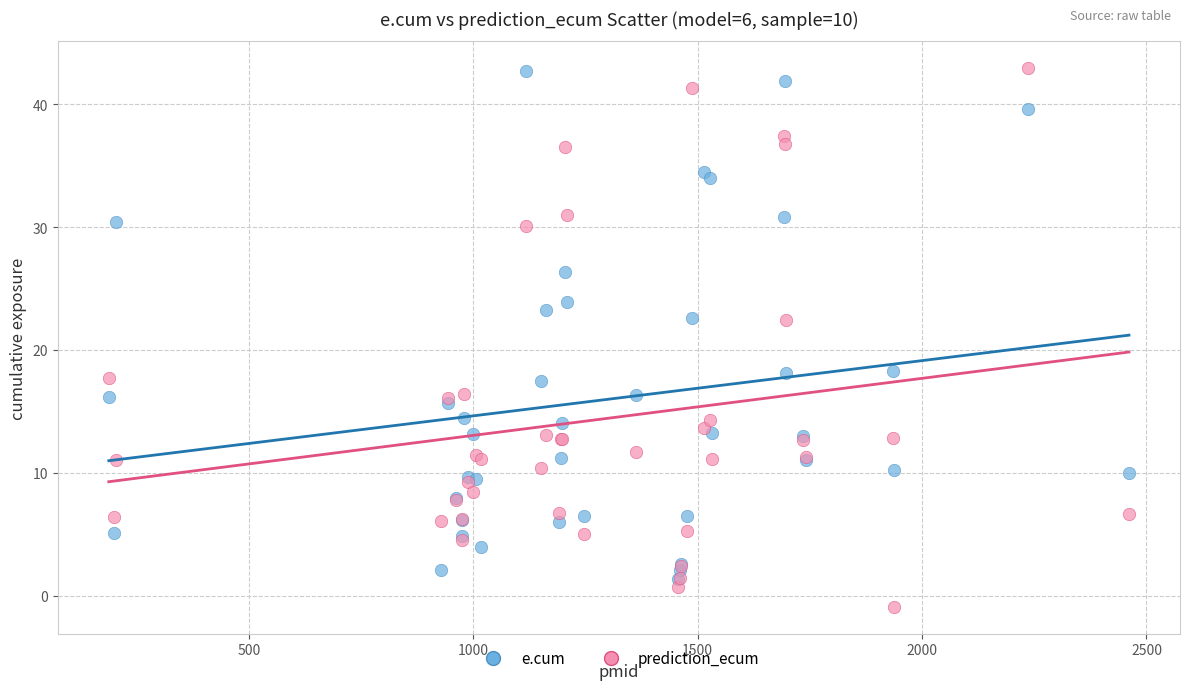

Which series contains the lowest Y value?

prediction_ecum